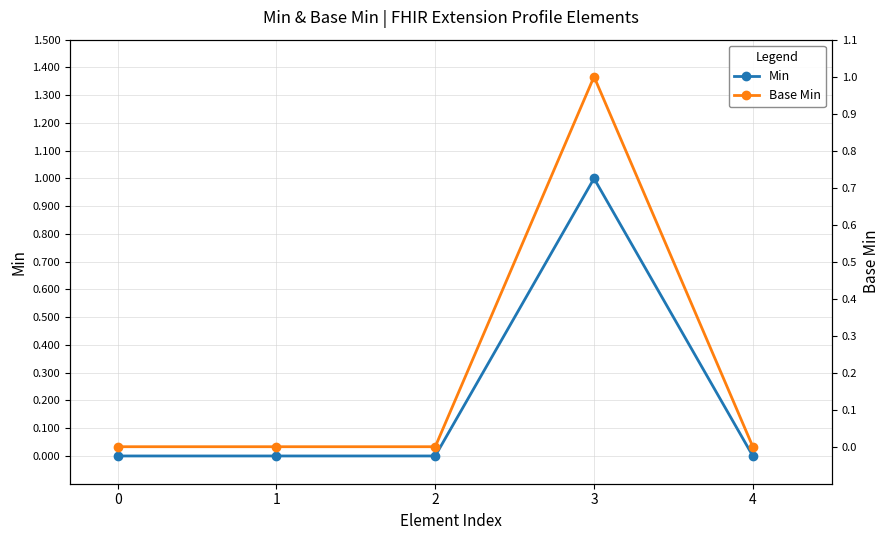

Is this an area chart (filled region under the line)?

No